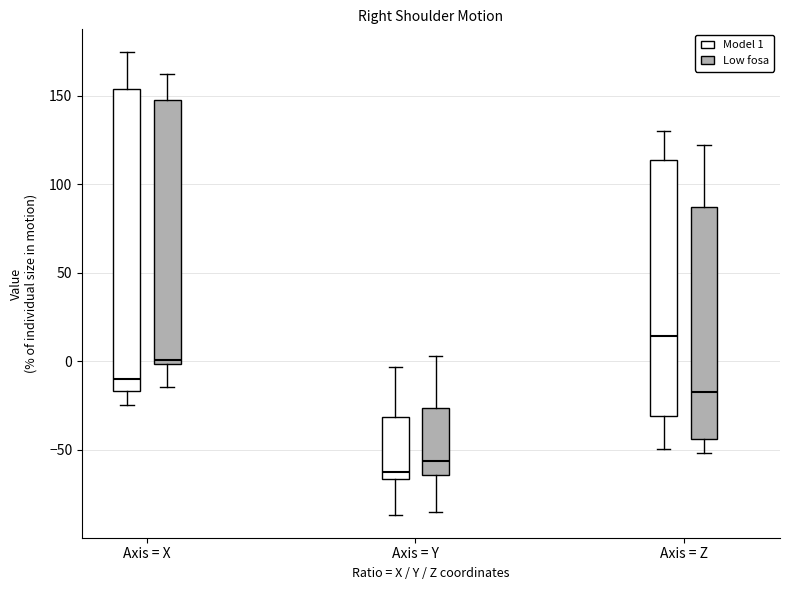

Reading left to right, read every box against the y-axis: the position of its median line, the range the box covers, and the ends of its whiskers. The values are not printed on the chart, so give them approximately, as read against the axis.

Axis = X (Model 1): median -10, box -15 to 155, whiskers -25 to 175
Axis = X (Low fosa): median 0 (just above the box's lower edge), box 0 to 145, whiskers -15 to 160
Axis = Y (Model 1): median -65 (just above the box's lower edge), box -65 to -30, whiskers -85 to -5
Axis = Y (Low fosa): median -55, box -65 to -25, whiskers -85 to 5
Axis = Z (Model 1): median 15, box -30 to 115, whiskers -50 to 130
Axis = Z (Low fosa): median -20, box -45 to 85, whiskers -50 to 120